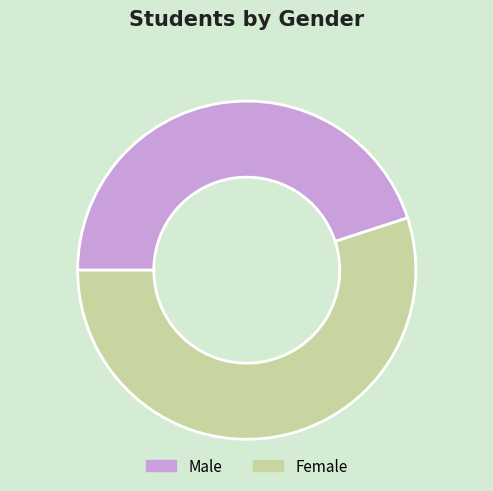

To the nearest percent, what is the average slice percentage?

50%